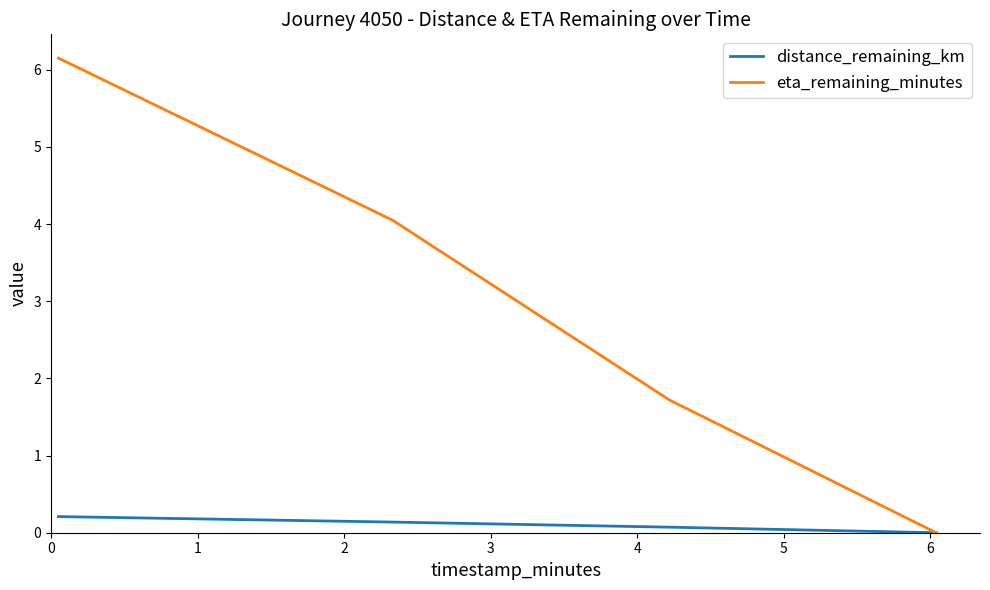

How many lines are shown in the chart?

2